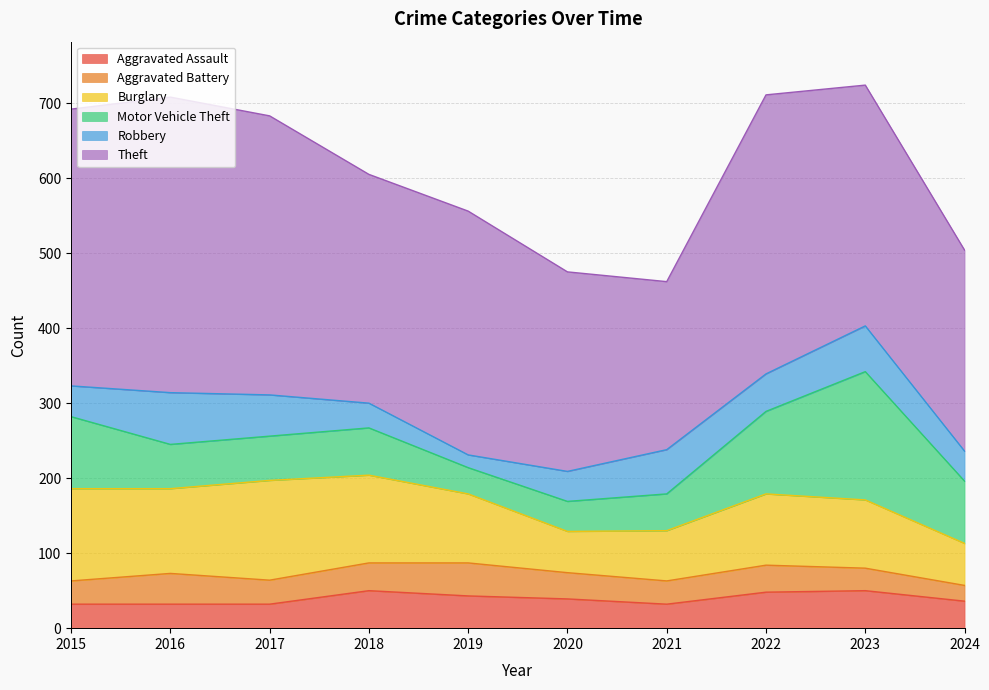

The Motor Vehicle Theft series shows 14 at 2020. True or false?

False